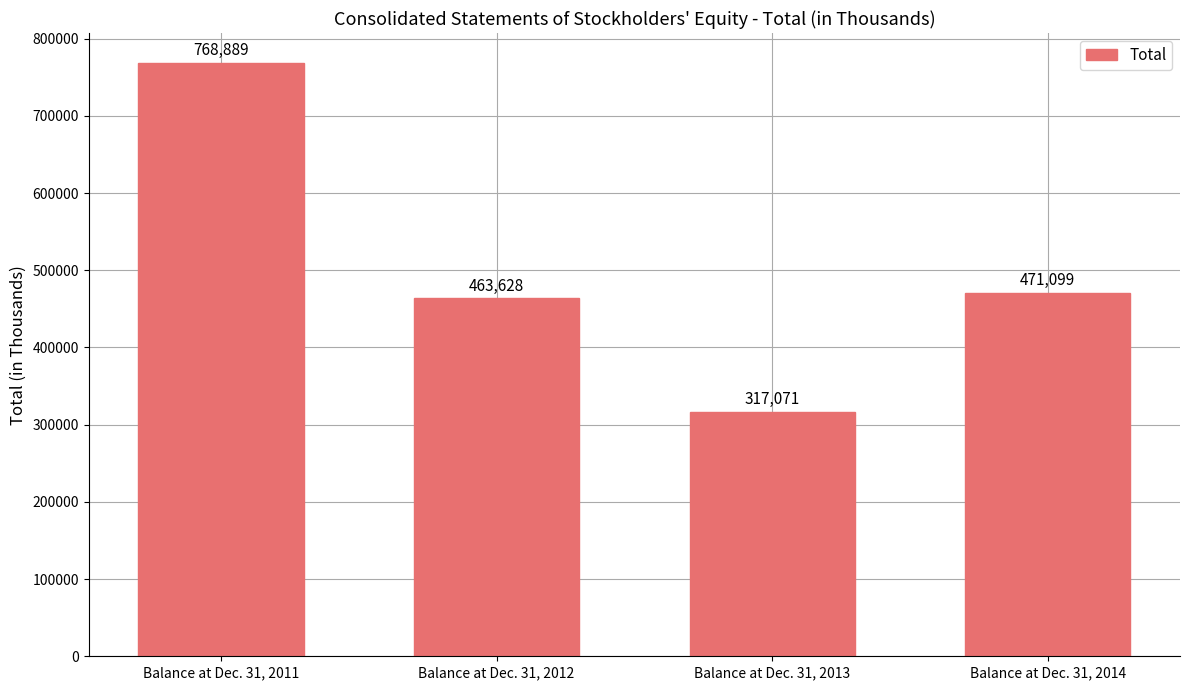

Between Balance at Dec. 31, 2012 and Balance at Dec. 31, 2011, which is larger?

Balance at Dec. 31, 2011